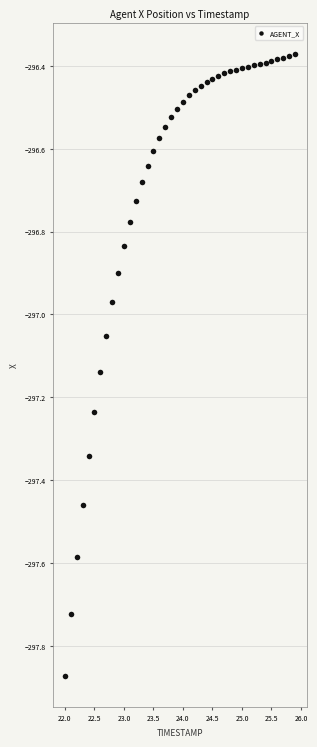

What is the range of X values (max minus min)?

3.9